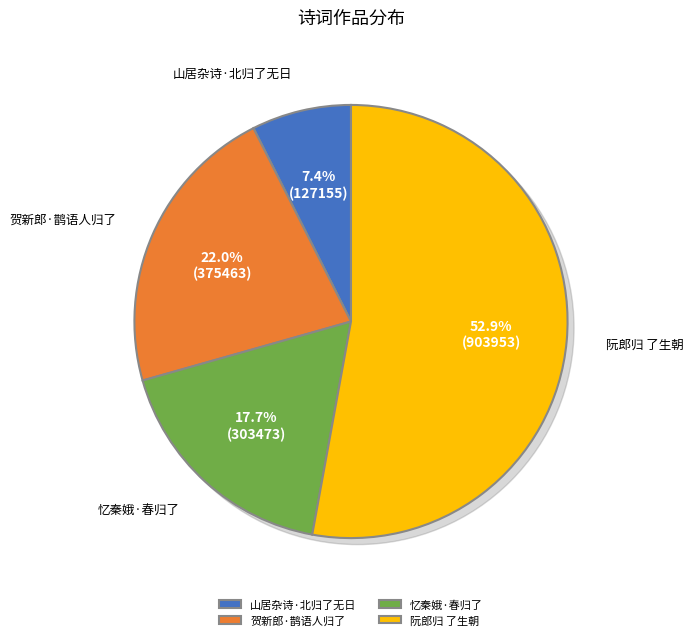

To the nearest percent, what portion does 山居杂诗·北归了无日 represent?

7%